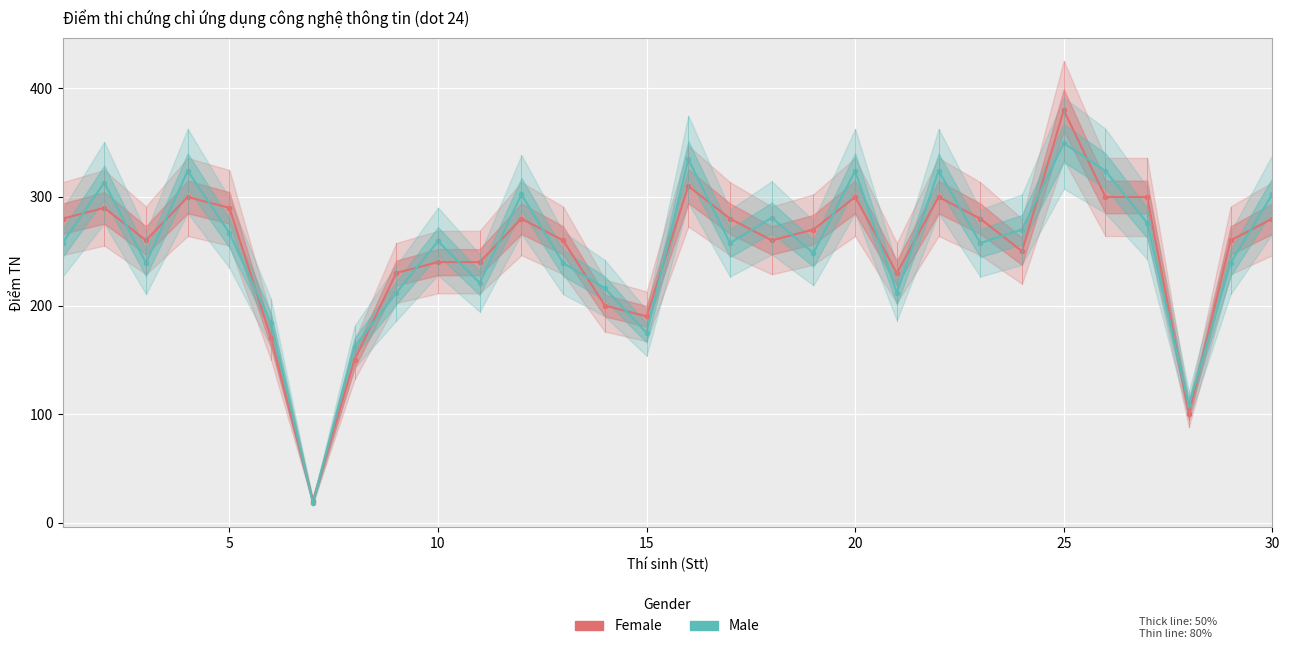

Is the value of Female at 20 greater than the value of Male at 26?

Yes